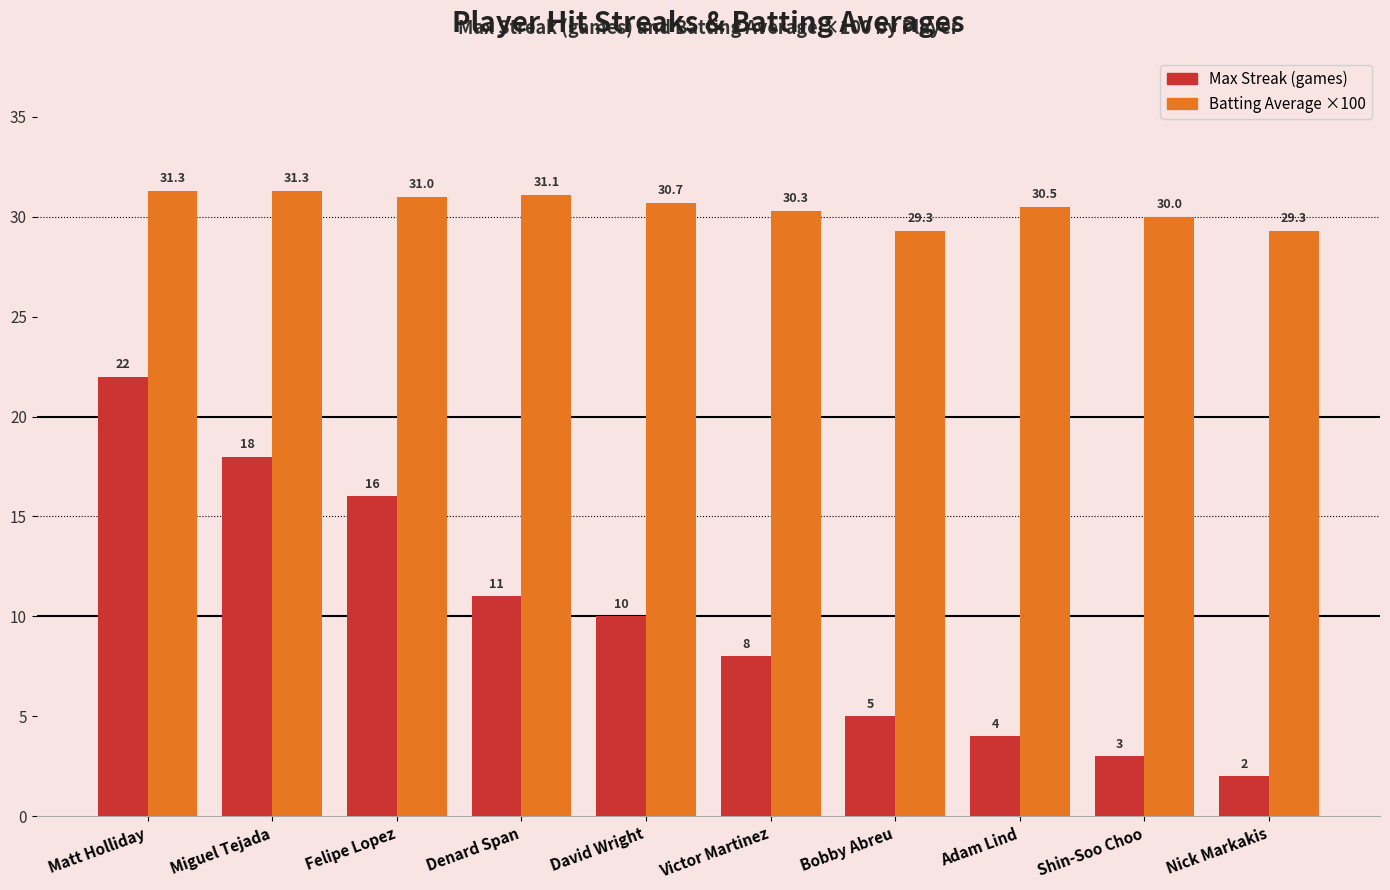

What is the maximum value shown in the chart?

31.3